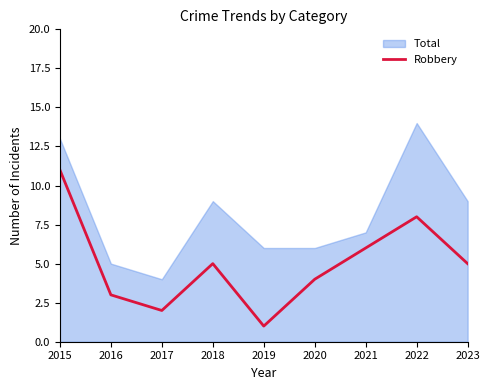

The value of Robbery at 2017 is 1. True or false?

False